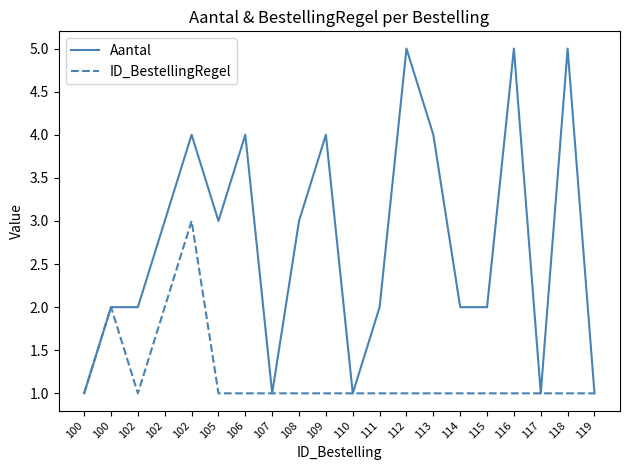

What are all the series names shown in the legend?

Aantal, ID_BestellingRegel